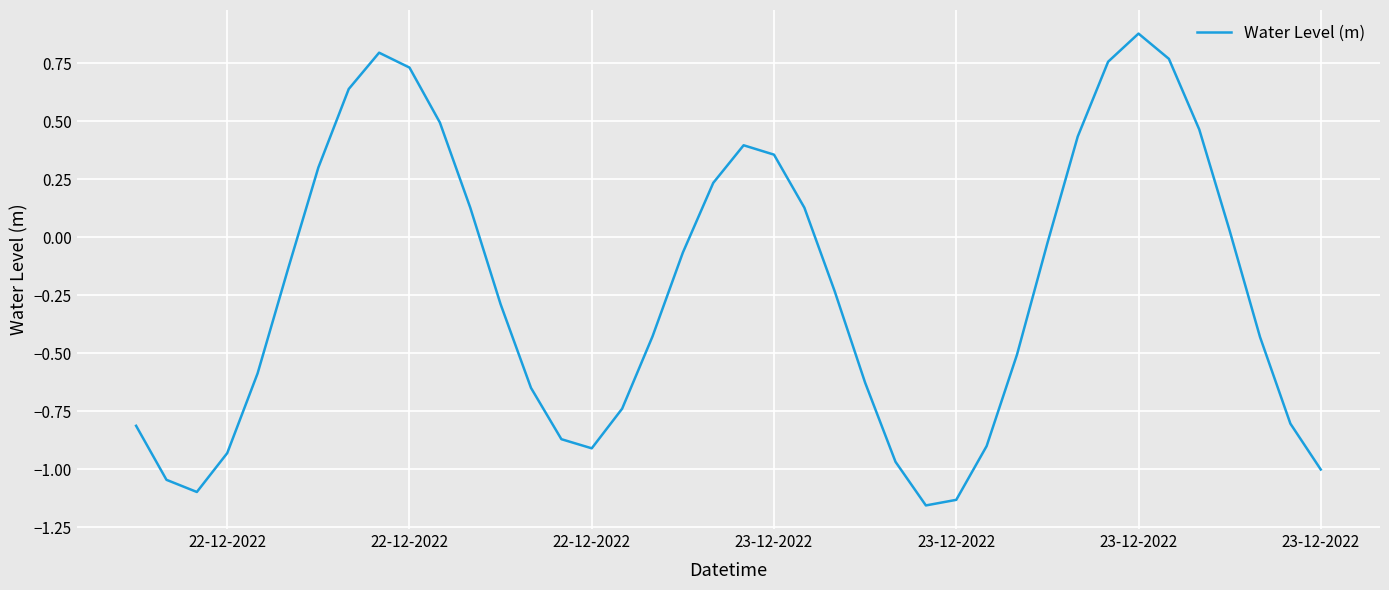

What is the difference between the maximum and minimum values?

2.0